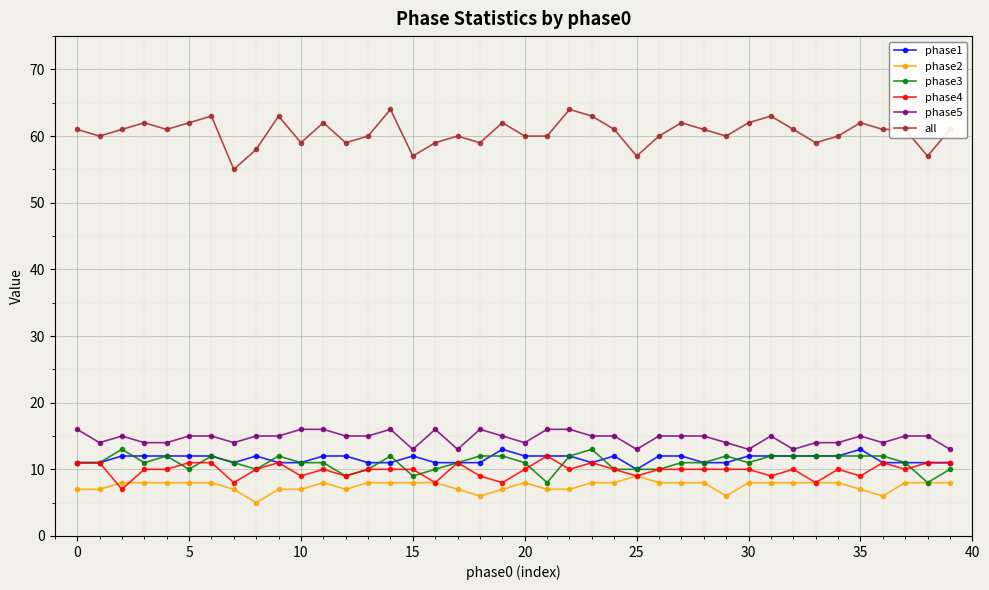

Which series has the largest total across all categories?

all